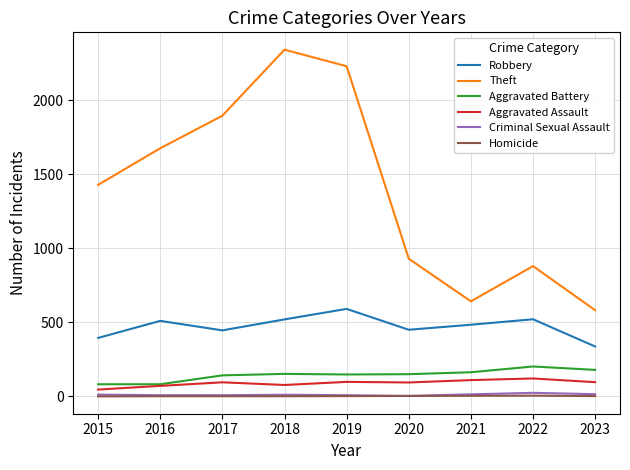

In Robbery, how many points are lower than both neighbors (excluding endpoints)?

2